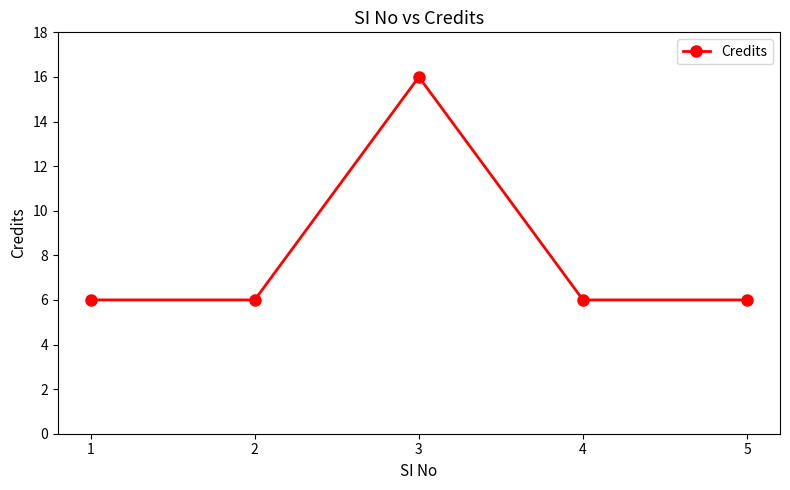

True or false: the data has more than 0 interior local peaks.

True